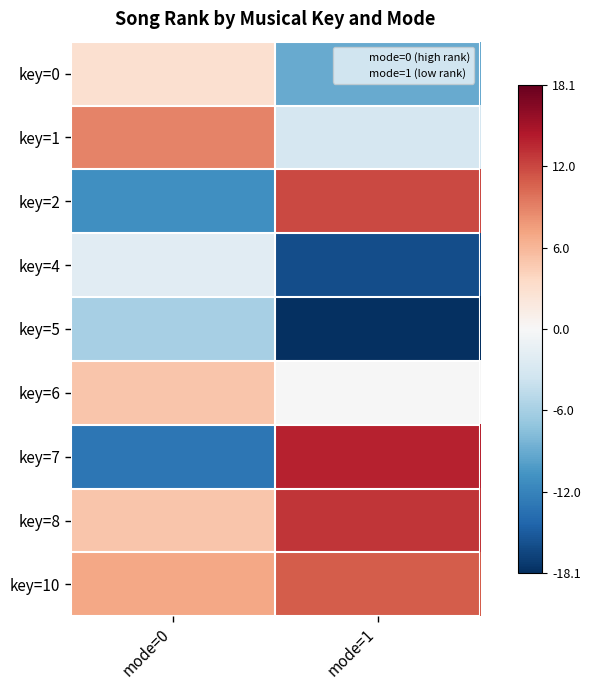

At mode=0, list the series in order from largest to smallest.

key=1, key=10, key=6, key=8, key=0, key=4, key=5, key=2, key=7